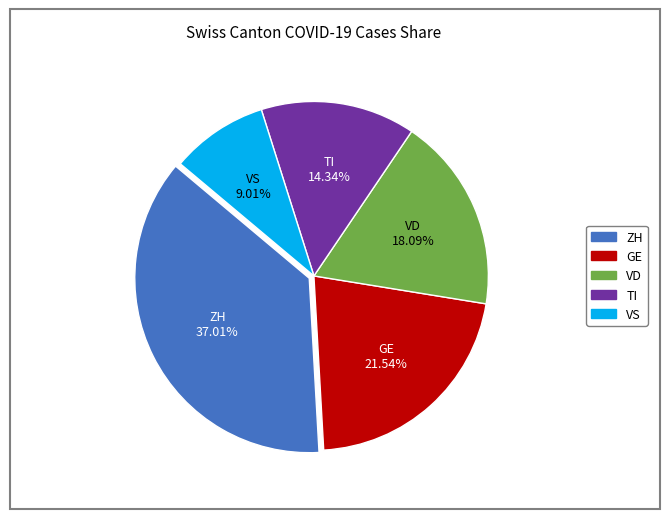

Does any single category account for the majority?

No